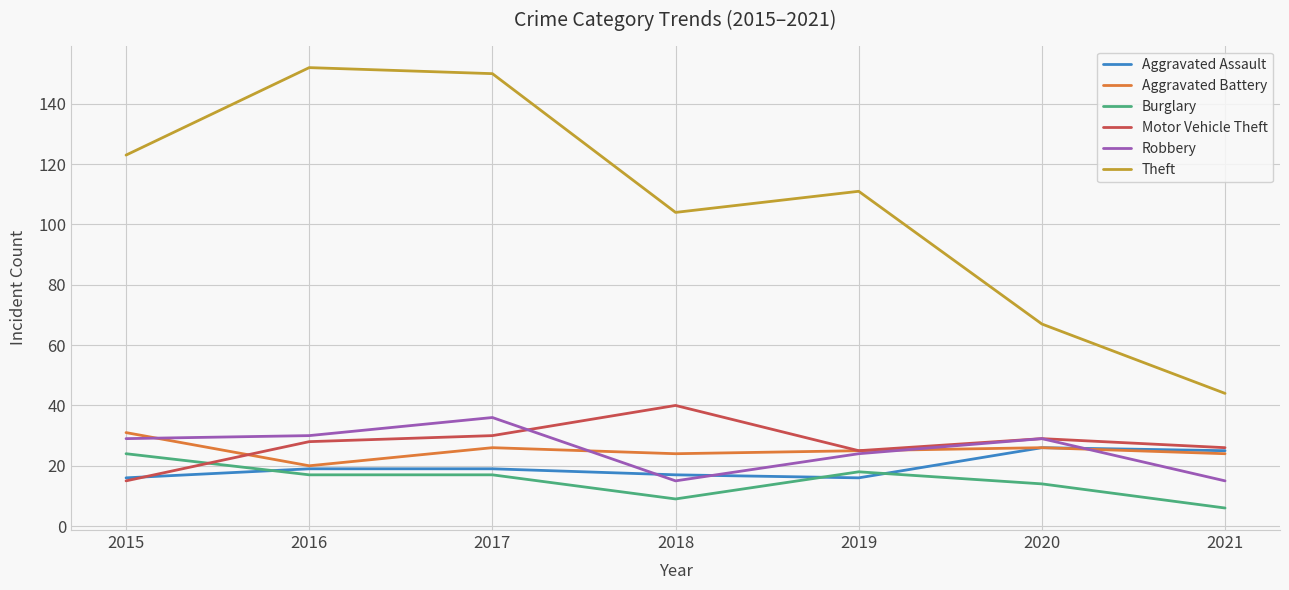

At which label is Theft closest to 98?

2018